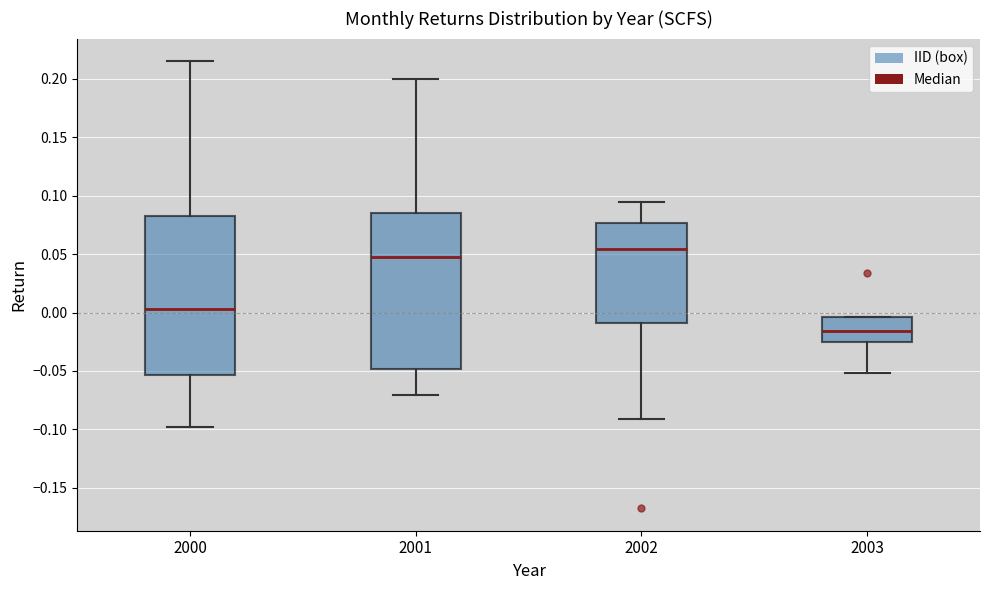

Which box's median line is the lowest?

2003